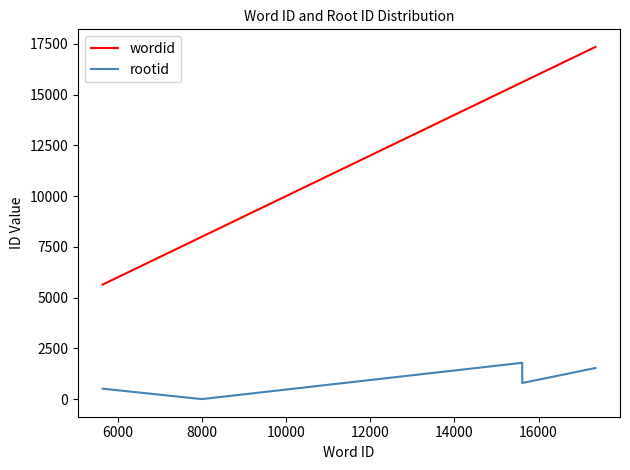

Which series has the largest total across all categories?

wordid